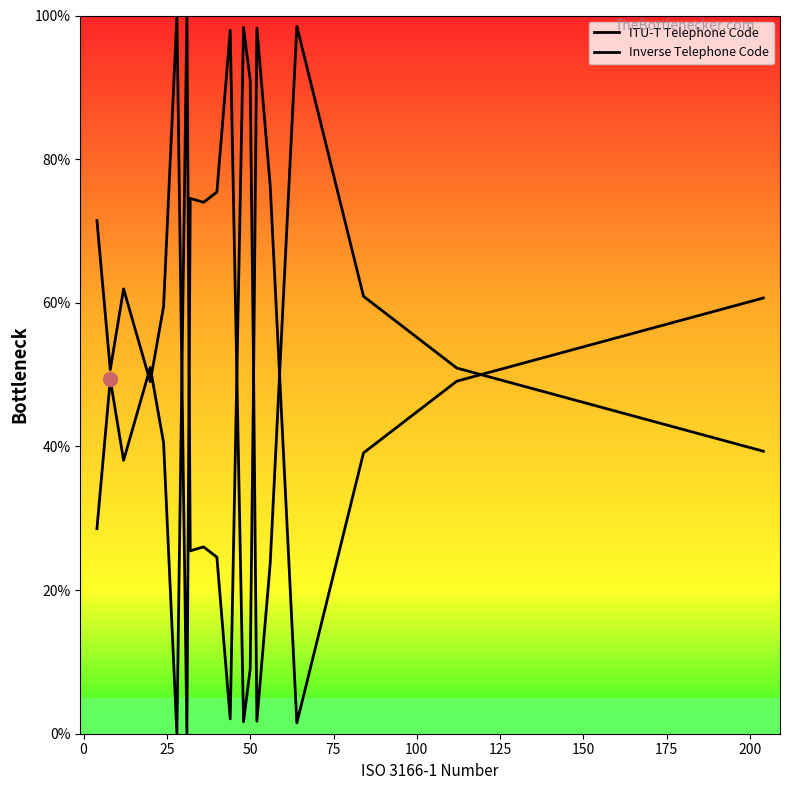

What is the difference between the maximum and minimum values in the Inverse Telephone Code series?

100.0